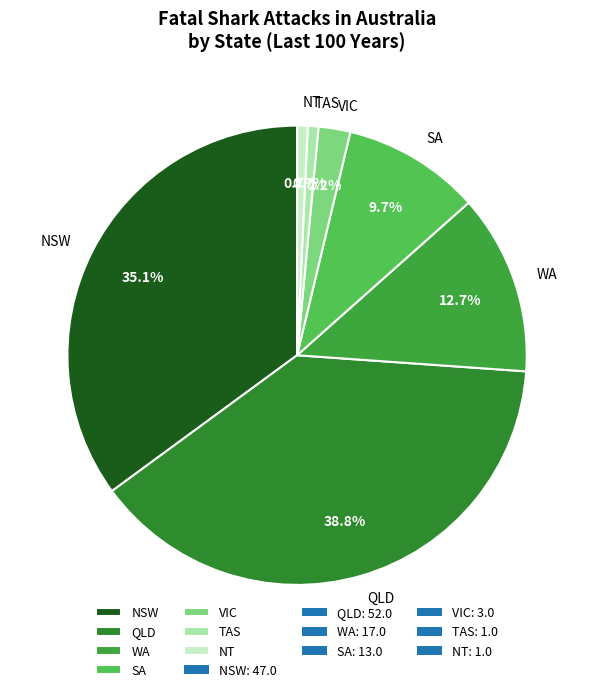

Is it true that NT is 11% of the pie?

False